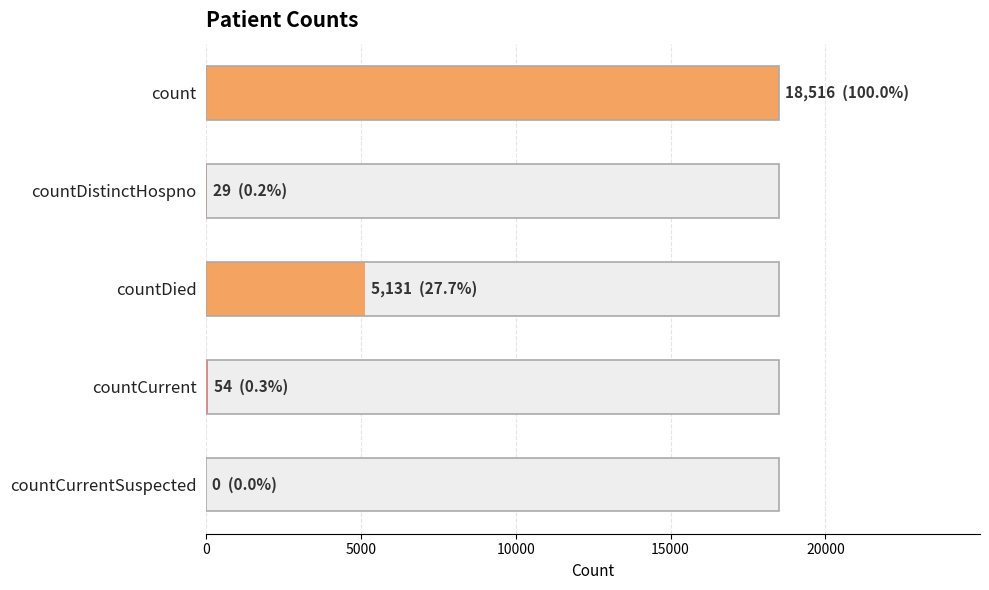

True or false: the data shows 24704 at count.

False